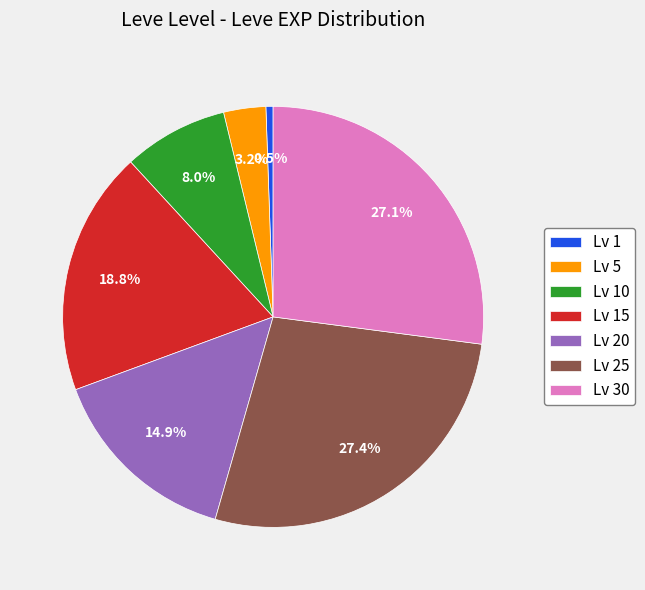

Combined, do Lv 25 and Lv 30 account for over 50%?

Yes